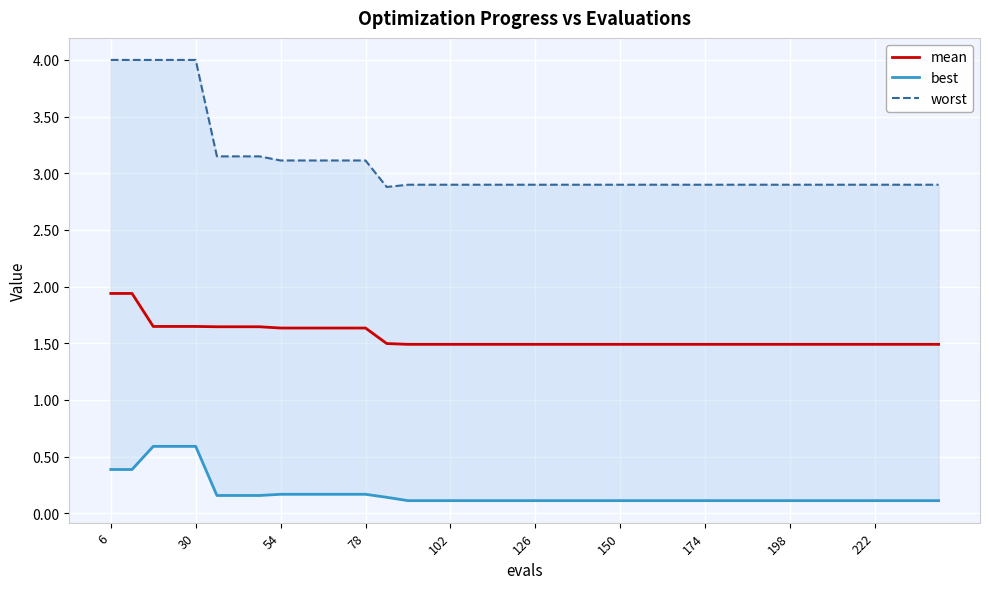

Reading left to right, transcribe all the data shown in this chart.

mean: 1.9	1.9	1.6	1.6	1.6	1.6	1.6	1.6	1.6	1.6	1.6	1.6	1.6	1.5	1.5	1.5	1.5	1.5	1.5	1.5	1.5	1.5	1.5	1.5	1.5	1.5	1.5	1.5	1.5	1.5	1.5	1.5	1.5	1.5	1.5	1.5	1.5	1.5	1.5	1.5
best: 0.4	0.4	0.6	0.6	0.6	0.2	0.2	0.2	0.2	0.2	0.2	0.2	0.2	0.1	0.1	0.1	0.1	0.1	0.1	0.1	0.1	0.1	0.1	0.1	0.1	0.1	0.1	0.1	0.1	0.1	0.1	0.1	0.1	0.1	0.1	0.1	0.1	0.1	0.1	0.1
worst: 4.0	4.0	4.0	4.0	4.0	3.1	3.1	3.1	3.1	3.1	3.1	3.1	3.1	2.9	2.9	2.9	2.9	2.9	2.9	2.9	2.9	2.9	2.9	2.9	2.9	2.9	2.9	2.9	2.9	2.9	2.9	2.9	2.9	2.9	2.9	2.9	2.9	2.9	2.9	2.9